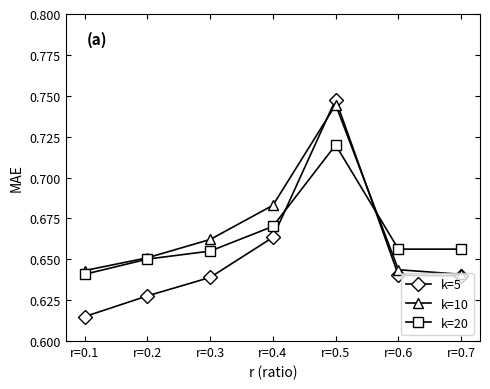

The k=10 series shows 1.1 at r=0.7. True or false?

False